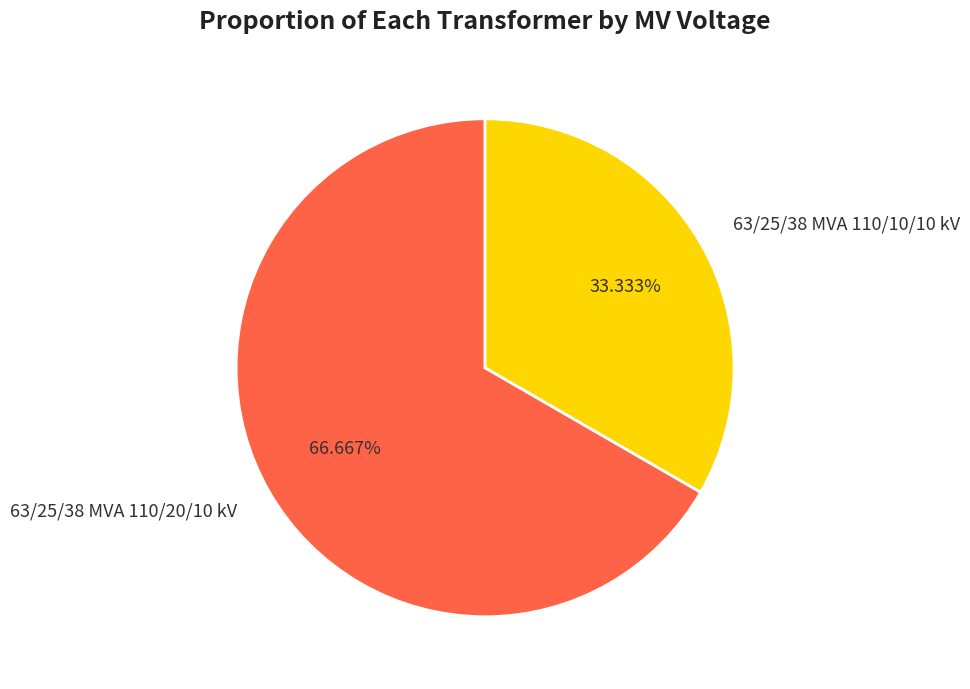

Is it true that 63/25/38 MVA 110/20/10 kV is 67% of the pie?

True